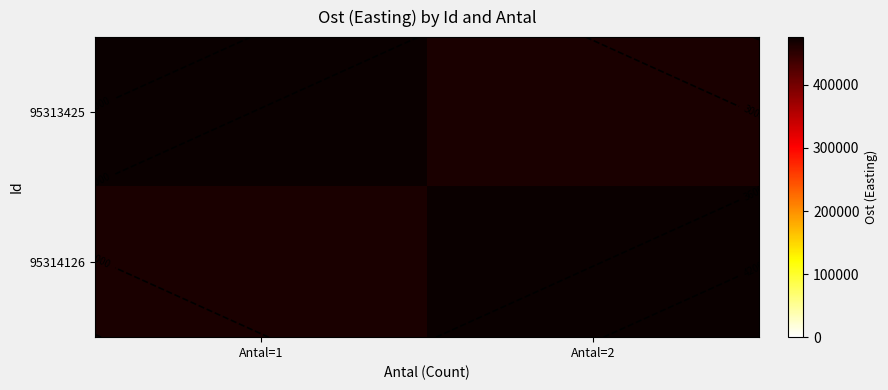

Is the value of 95314126 at Antal=2 greater than the value of 95313425 at Antal=2?

Yes